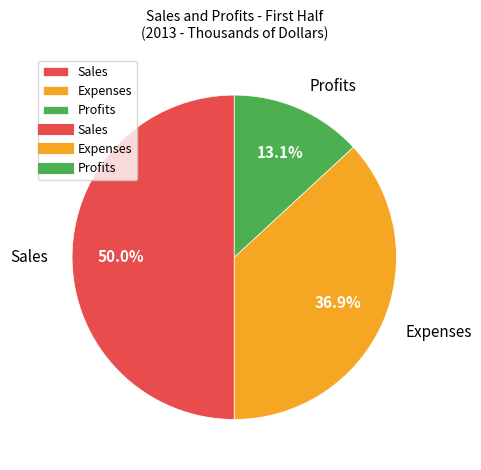

What is the ratio of the value at Profits to the value at Expenses?

0.4